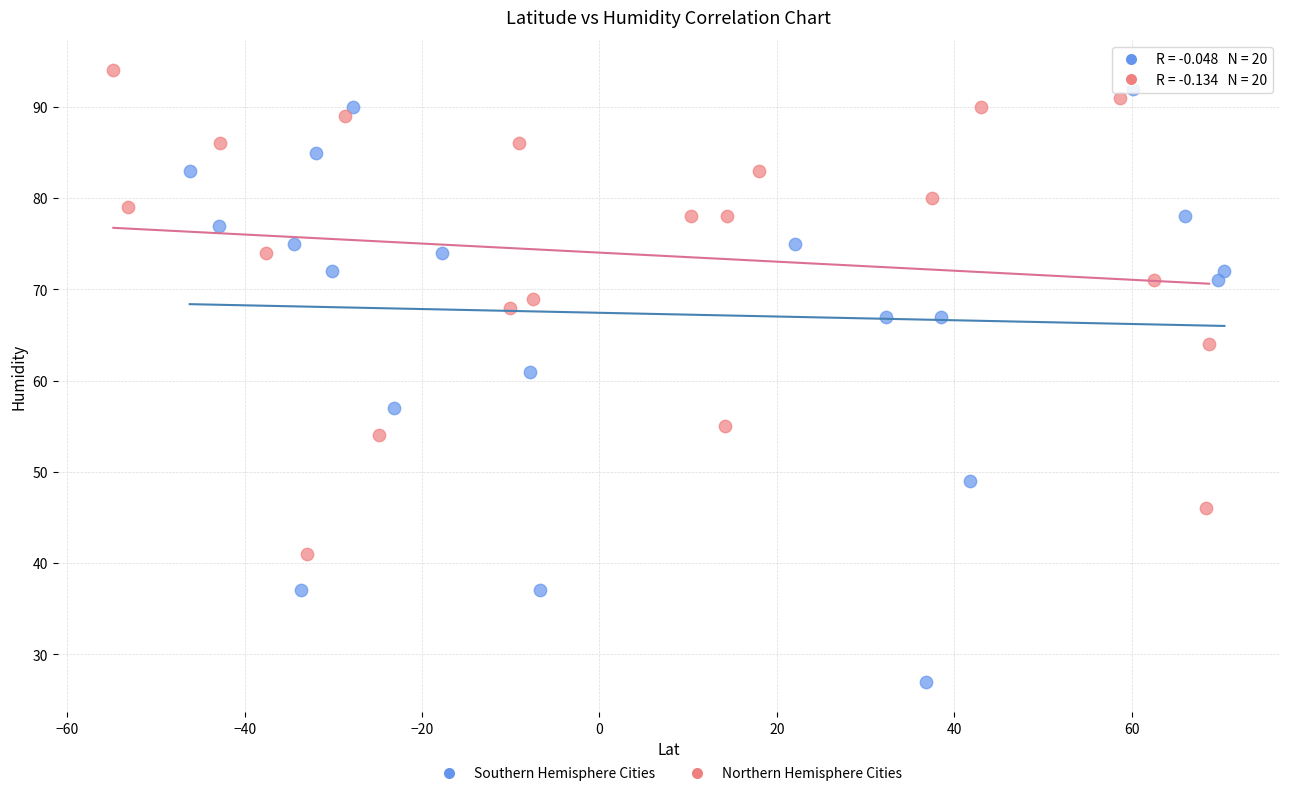

Which series has the largest Y range (max minus min)?

Southern Hemisphere Cities